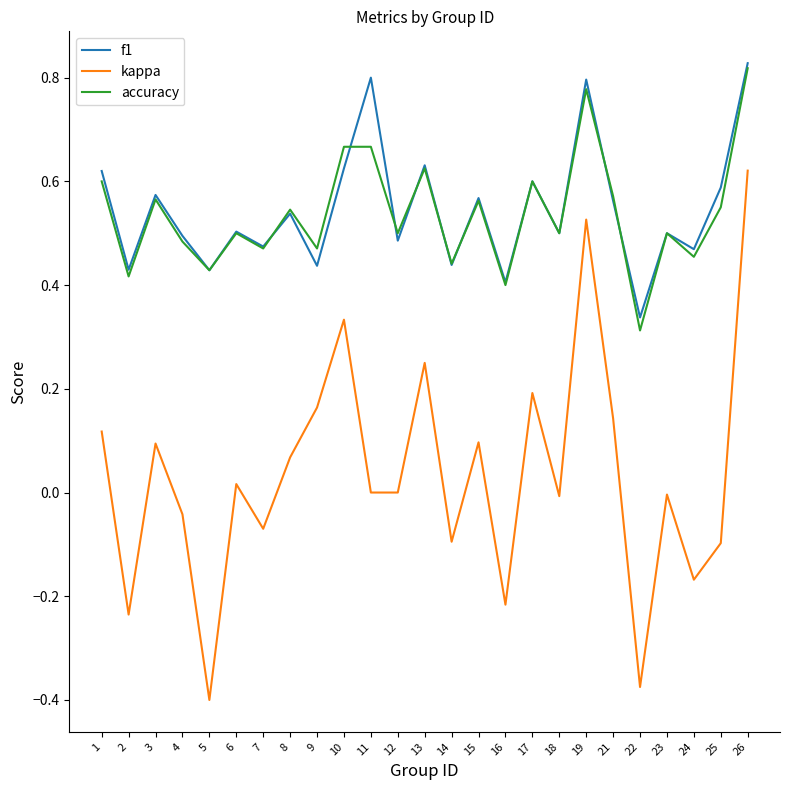

Which series has the widest spread of values?

kappa